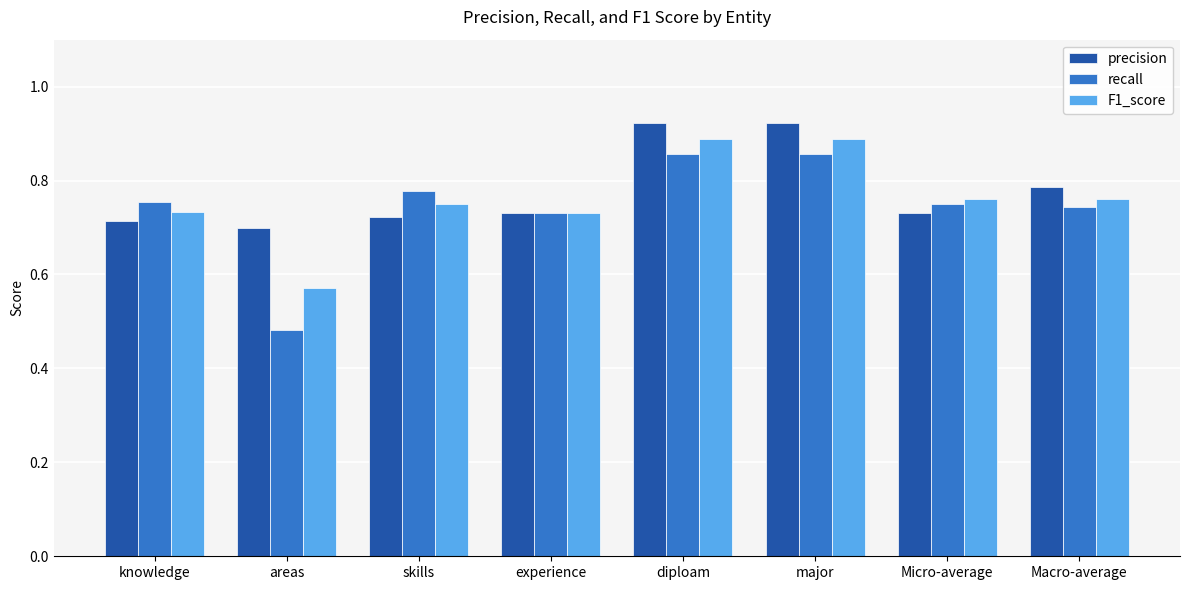

Which category has the lowest value across all series?

areas